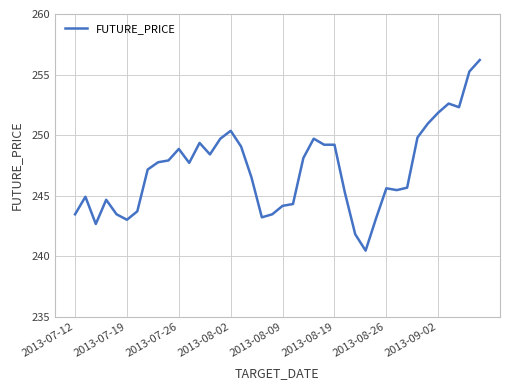

What is the greatest value displayed?

256.2